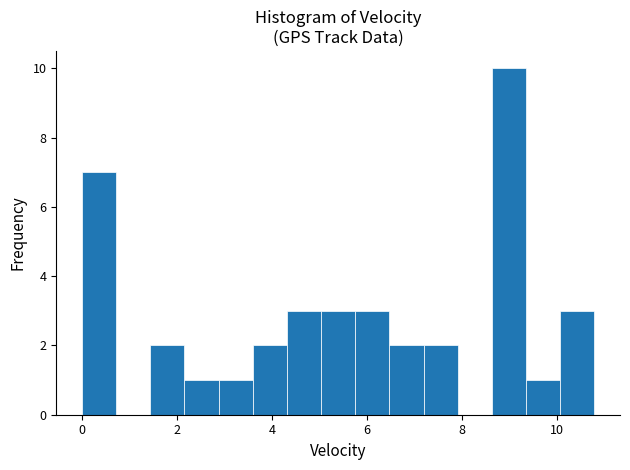

Around what value on the x-axis is the tallest bar? Give the approximate position of its centre, as read against the axis.

9.0